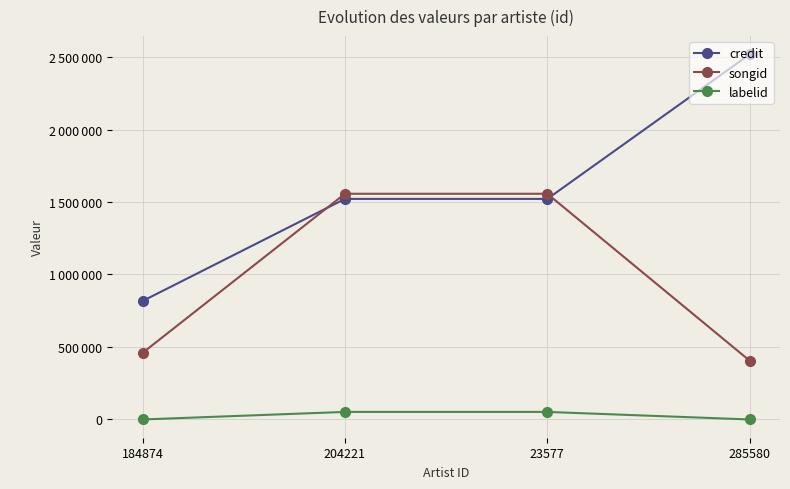

Which label corresponds to the smallest value in the chart?

184874